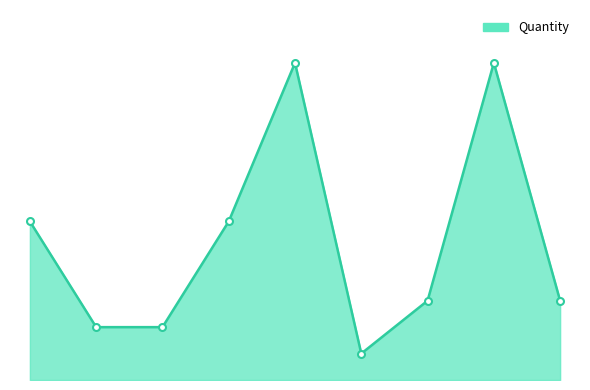

At which label does the data first exceed 3?

1